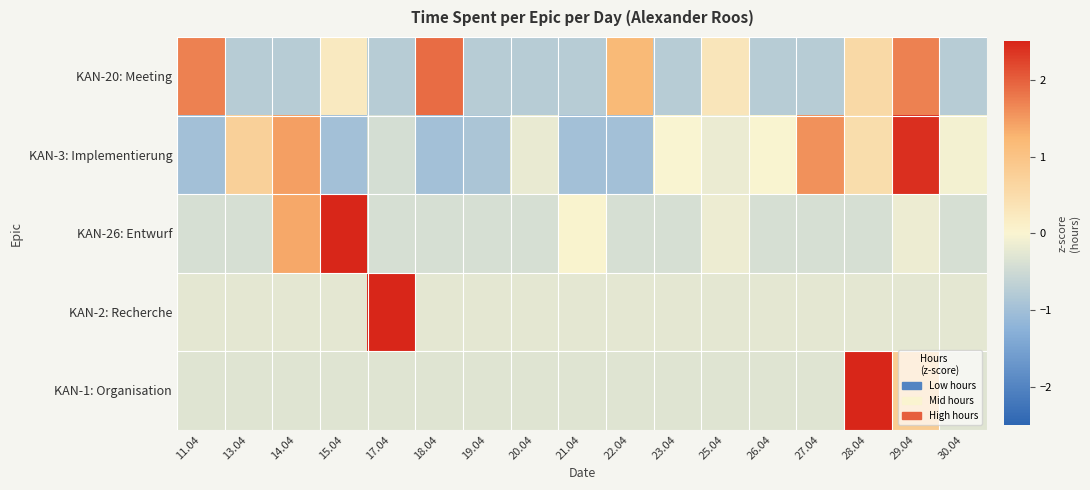

Reading right to left, transcribe all the data shown in this chart.

KAN-20: Meeting: 30.04=-0.8	29.04=1.7	28.04=0.6	27.04=-0.8	26.04=-0.8	25.04=0.3	23.04=-0.8	22.04=1.2	21.04=-0.8	20.04=-0.8	19.04=-0.8	18.04=1.9	17.04=-0.8	15.04=0.2	14.04=-0.8	13.04=-0.8	11.04=1.7
KAN-3: Implementierung: 30.04=-0.1	29.04=2.4	28.04=0.5	27.04=1.6	26.04=0.0	25.04=-0.2	23.04=-0.0	22.04=-1.0	21.04=-1.0	20.04=-0.2	19.04=-0.9	18.04=-1.0	17.04=-0.4	15.04=-1.0	14.04=1.5	13.04=0.7	11.04=-1.0
KAN-26: Entwurf: 30.04=-0.4	29.04=-0.1	28.04=-0.4	27.04=-0.4	26.04=-0.4	25.04=-0.1	23.04=-0.4	22.04=-0.4	21.04=0.0	20.04=-0.4	19.04=-0.4	18.04=-0.4	17.04=-0.4	15.04=3.6	14.04=1.4	13.04=-0.4	11.04=-0.4
KAN-2: Recherche: 30.04=-0.2	29.04=-0.2	28.04=-0.2	27.04=-0.2	26.04=-0.2	25.04=-0.2	23.04=-0.2	22.04=-0.2	21.04=-0.2	20.04=-0.2	19.04=-0.2	18.04=-0.2	17.04=4.0	15.04=-0.2	14.04=-0.2	13.04=-0.2	11.04=-0.2
KAN-1: Organisation: 30.04=-0.3	29.04=0.8	28.04=3.9	27.04=-0.3	26.04=-0.3	25.04=-0.3	23.04=-0.3	22.04=-0.3	21.04=-0.3	20.04=-0.3	19.04=-0.3	18.04=-0.3	17.04=-0.3	15.04=-0.3	14.04=-0.3	13.04=-0.3	11.04=-0.3